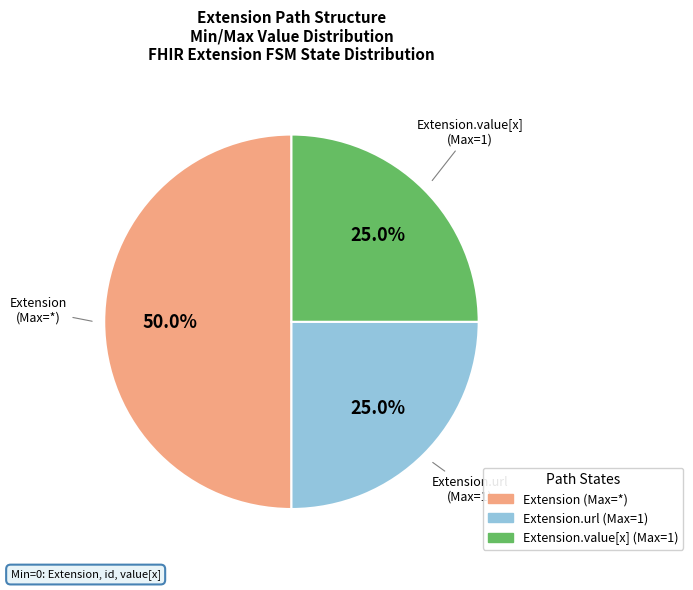

To the nearest percent, what is the difference between the largest and smallest slice percentages?

25%